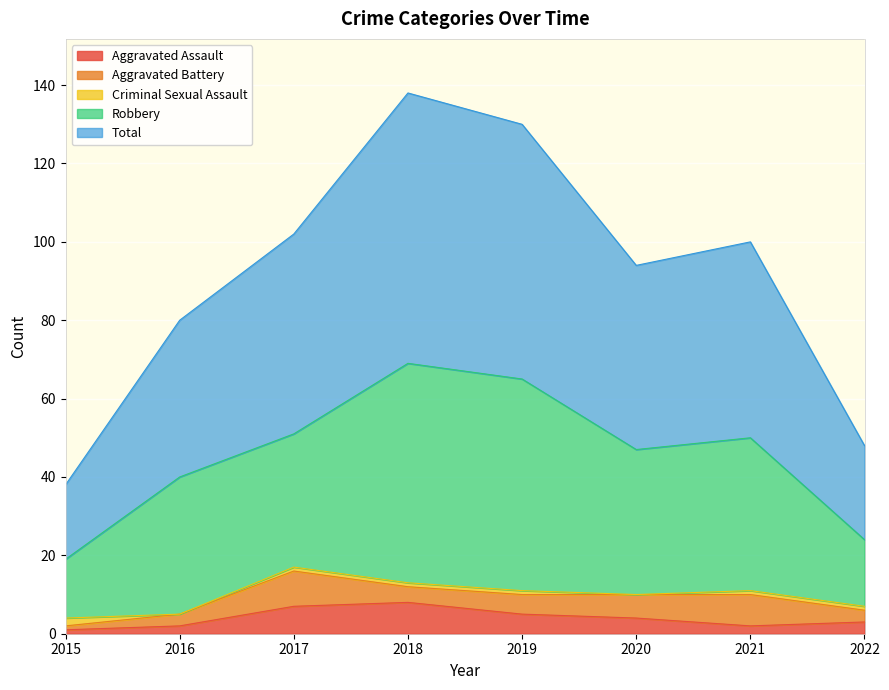

How many interior local valleys does the Robbery series have?

2